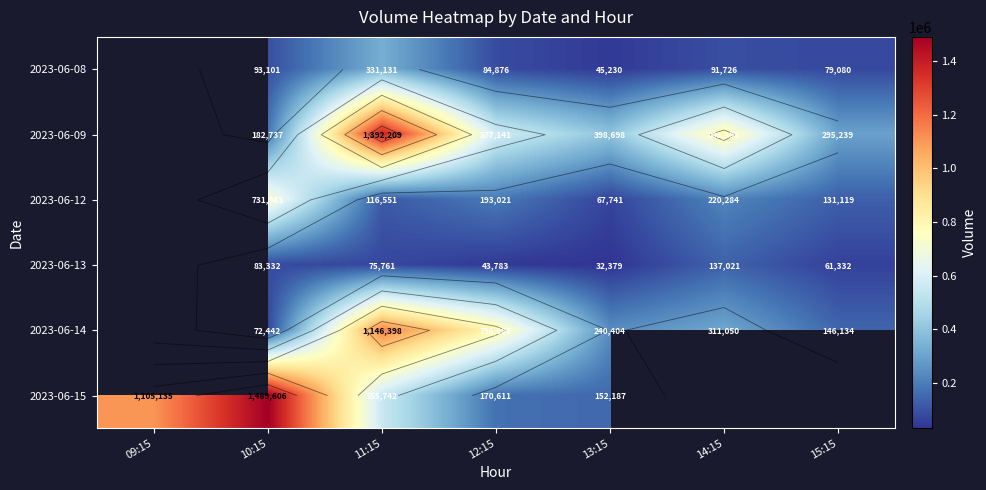

The 2023-06-08 series shows 45230.0 at 13:15. True or false?

True